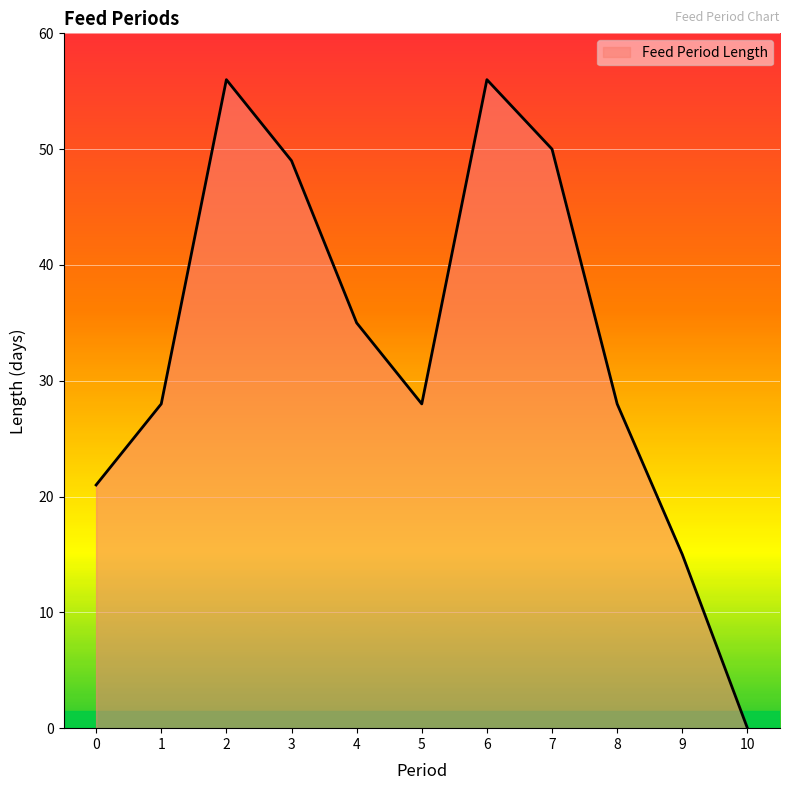

What is the greatest value displayed?

56